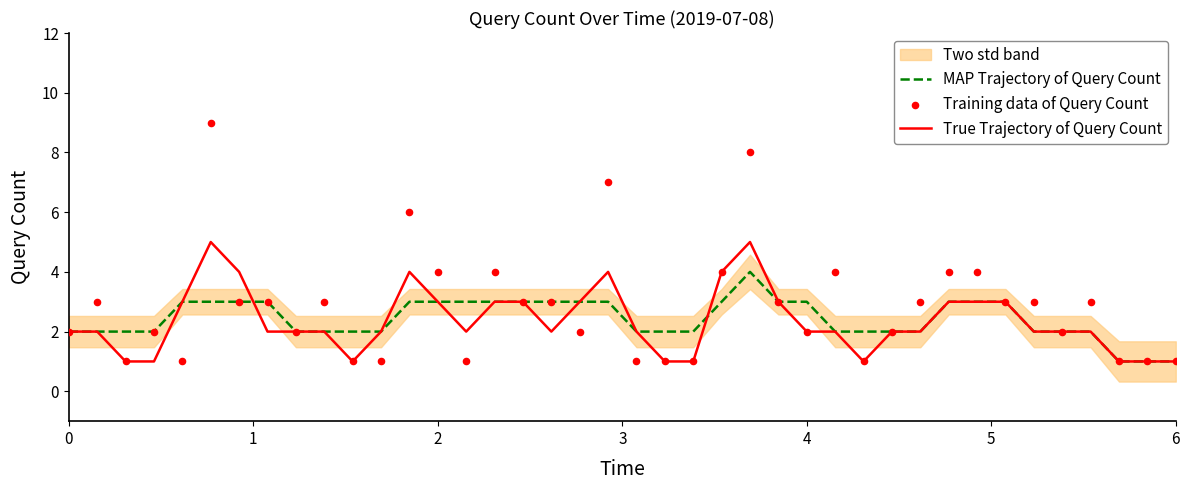

What is the highest value of the MAP Trajectory of Query Count series?

4